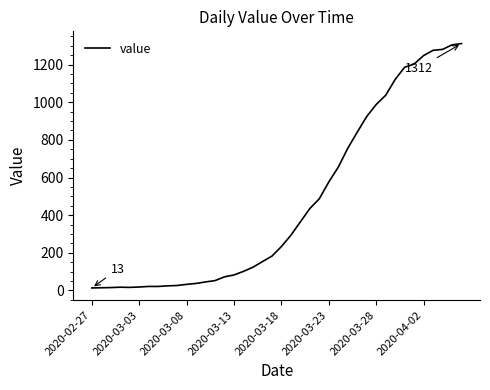

What is the difference between the maximum and minimum values?

1299